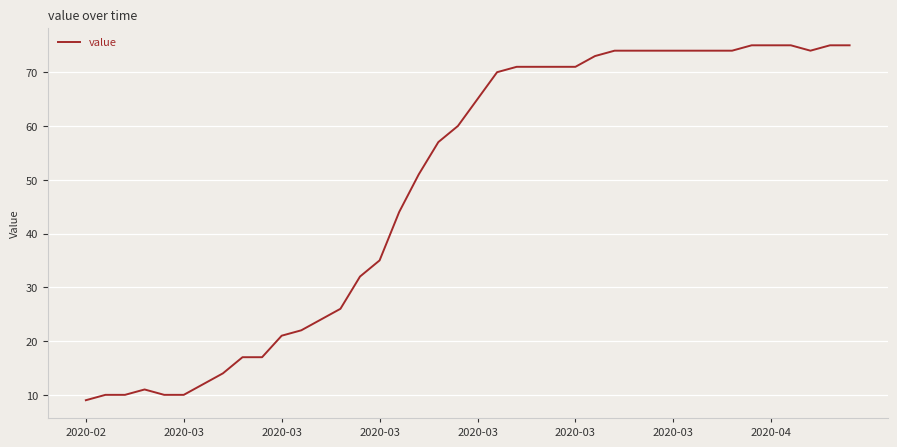

What is the difference between the maximum and minimum values?

66